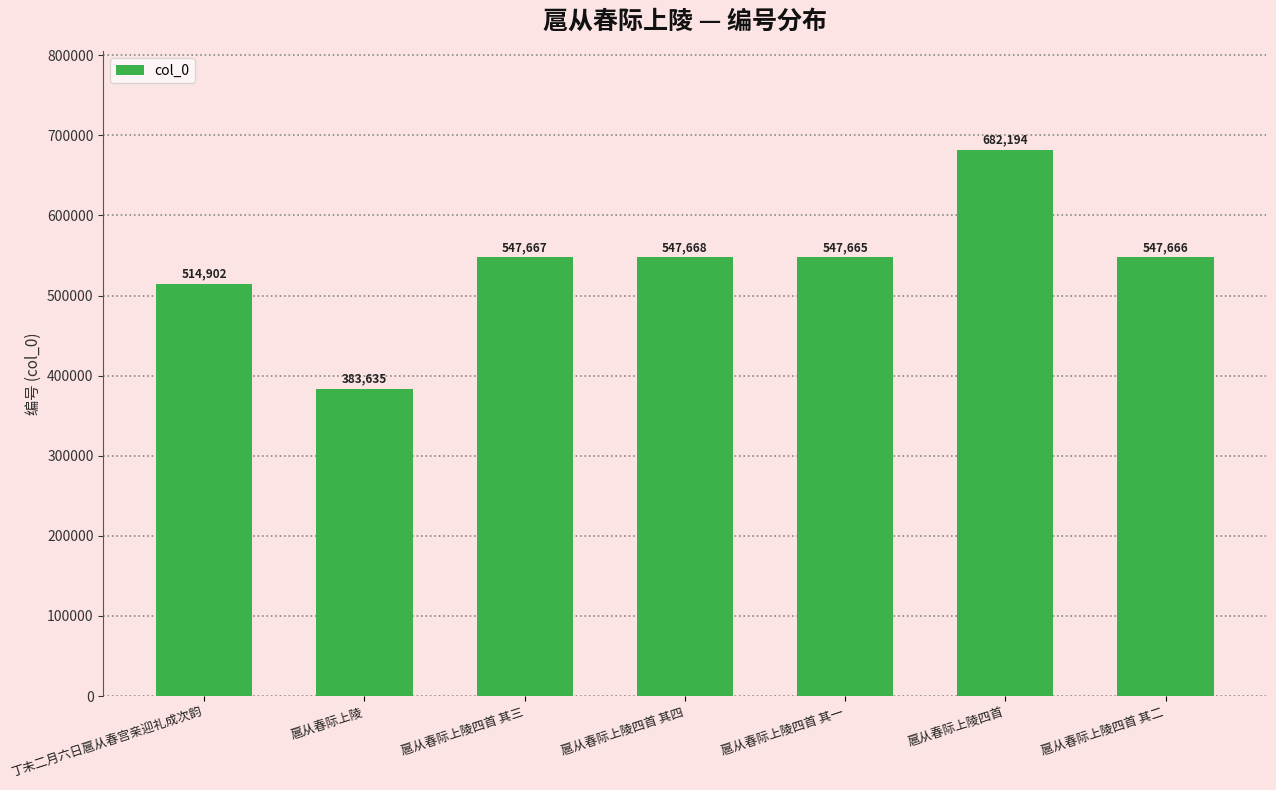

At which category does the chart reach its peak across all series?

扈从春际上陵四首